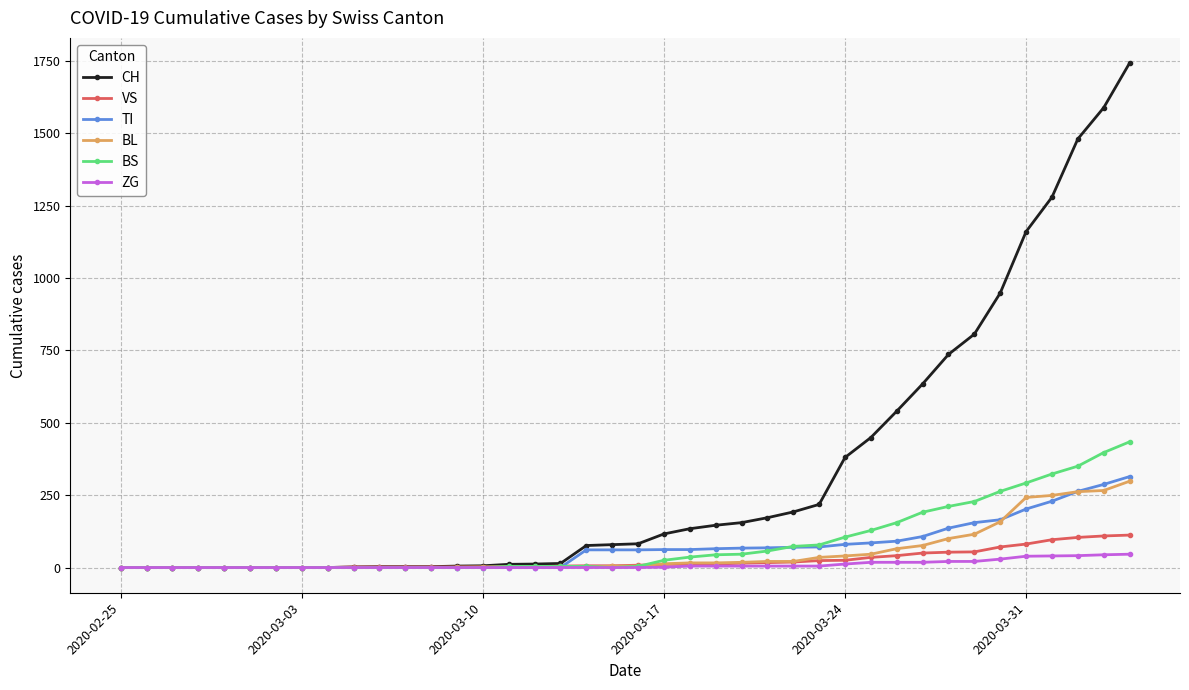

What are all the series names shown in the legend?

CH, VS, TI, BL, BS, ZG